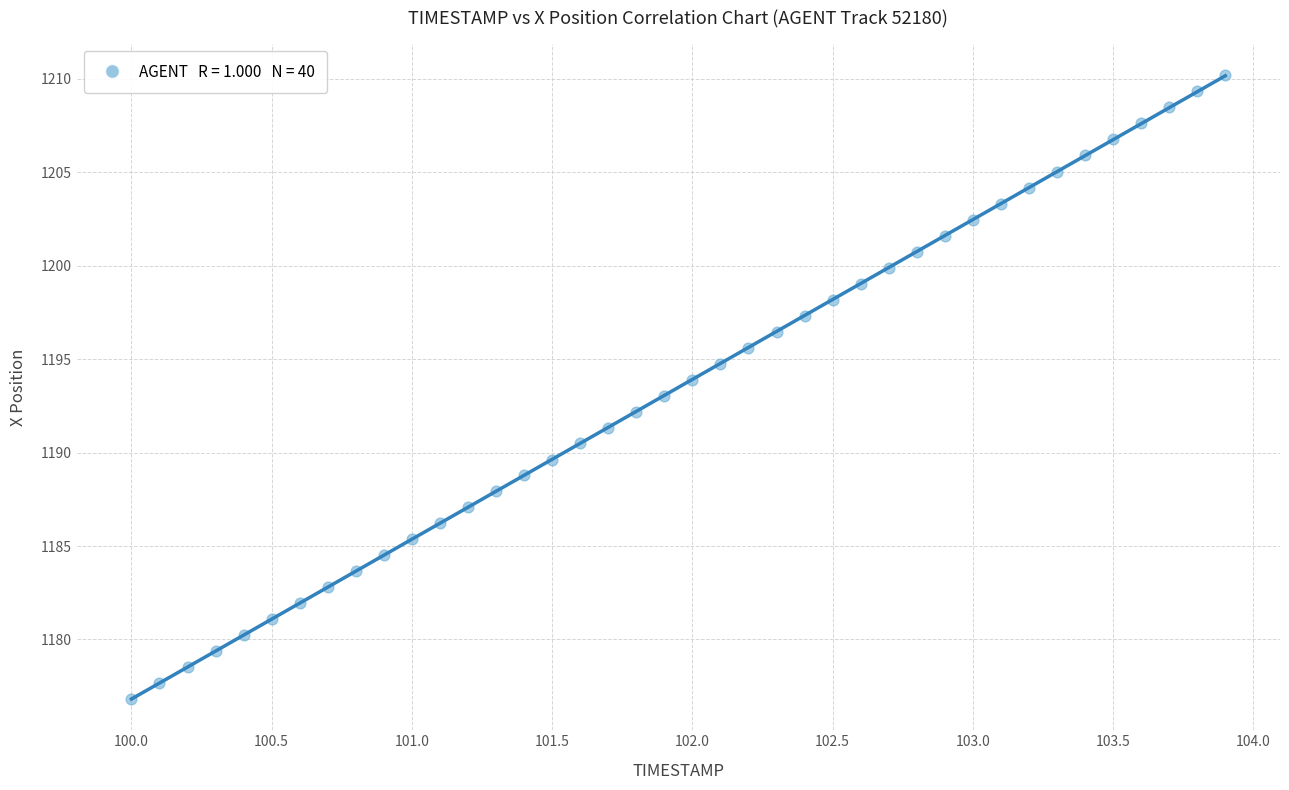

What is the range of X values (max minus min)?

3.9